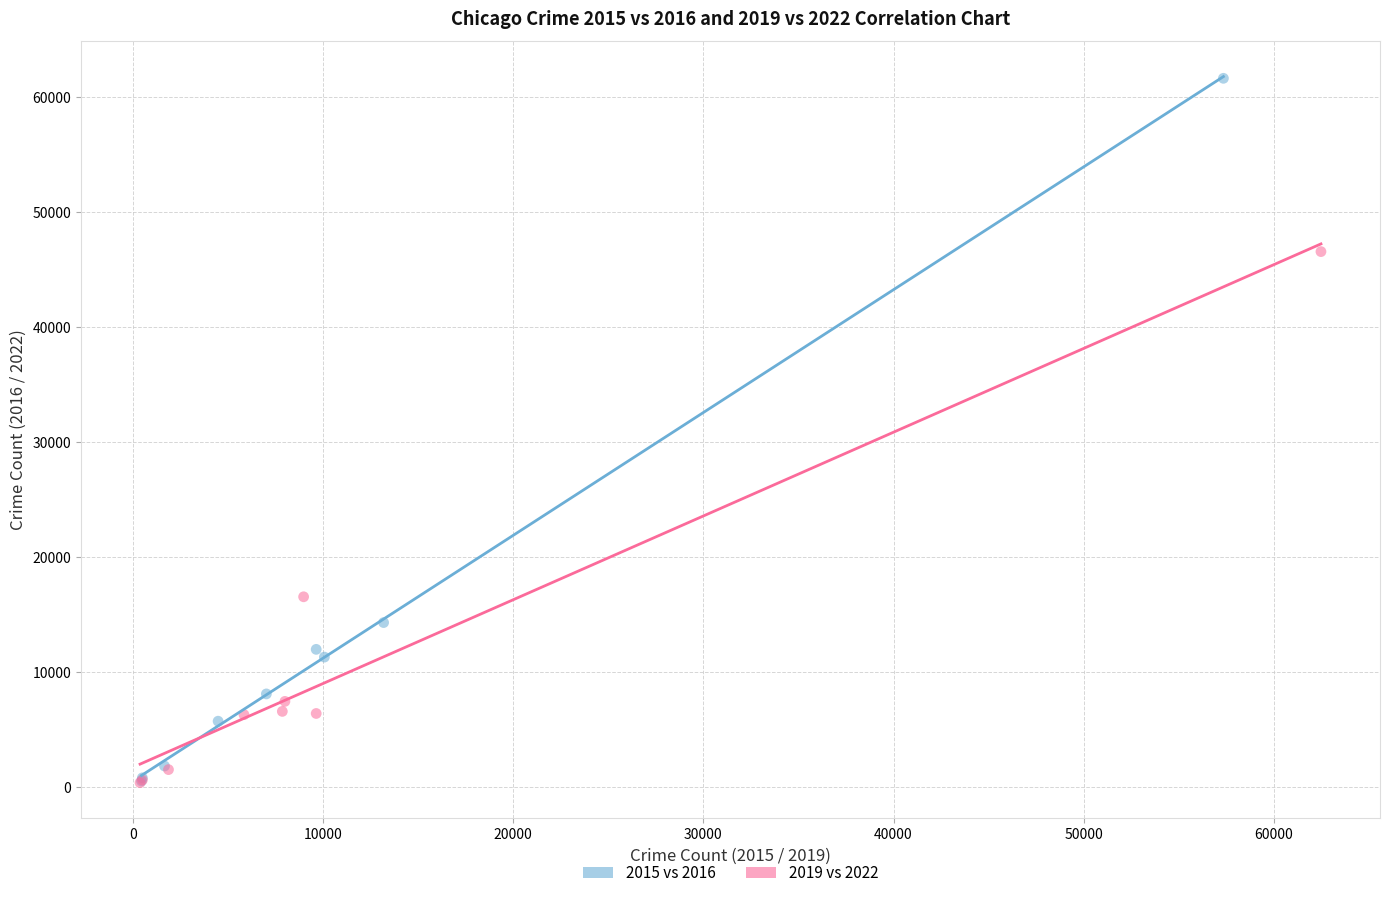

Which series has the largest Y range (max minus min)?

2015 vs 2016